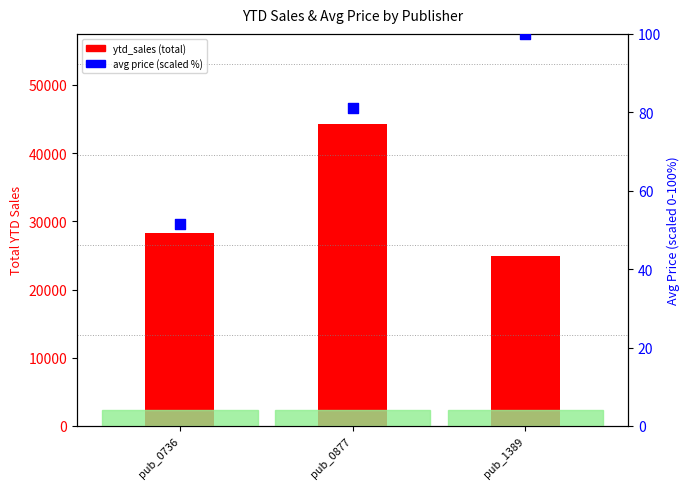

Which series has the largest Y range (max minus min)?

ytd_sales (total)